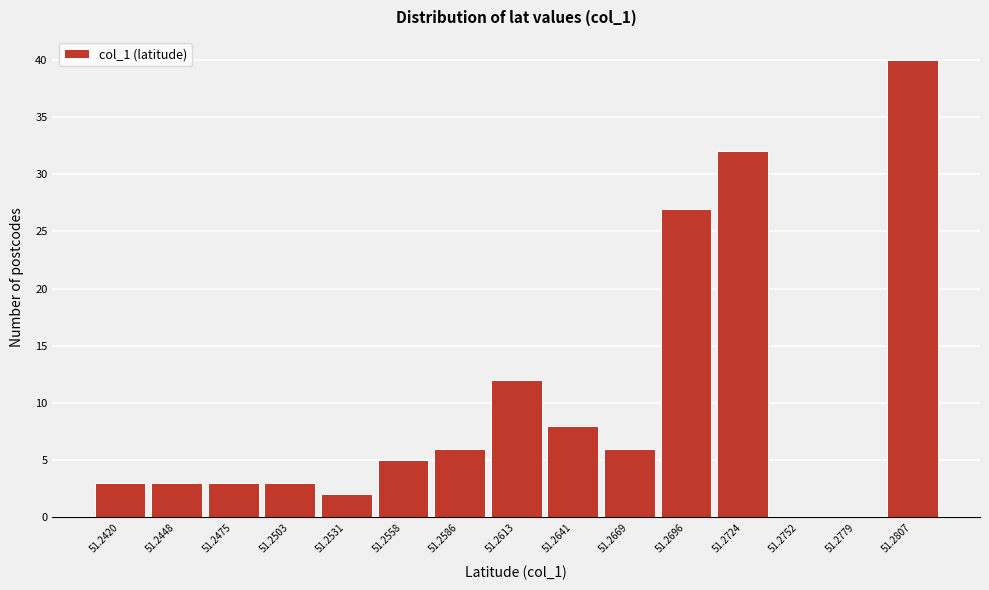

Reading left to right, transcribe all the data shown in this chart.

51.2420=3	51.2448=3	51.2475=3	51.2503=3	51.2531=2	51.2558=5	51.2586=6	51.2613=12	51.2641=8	51.2669=6	51.2696=27	51.2724=32	51.2752=0	51.2779=0	51.2807=40